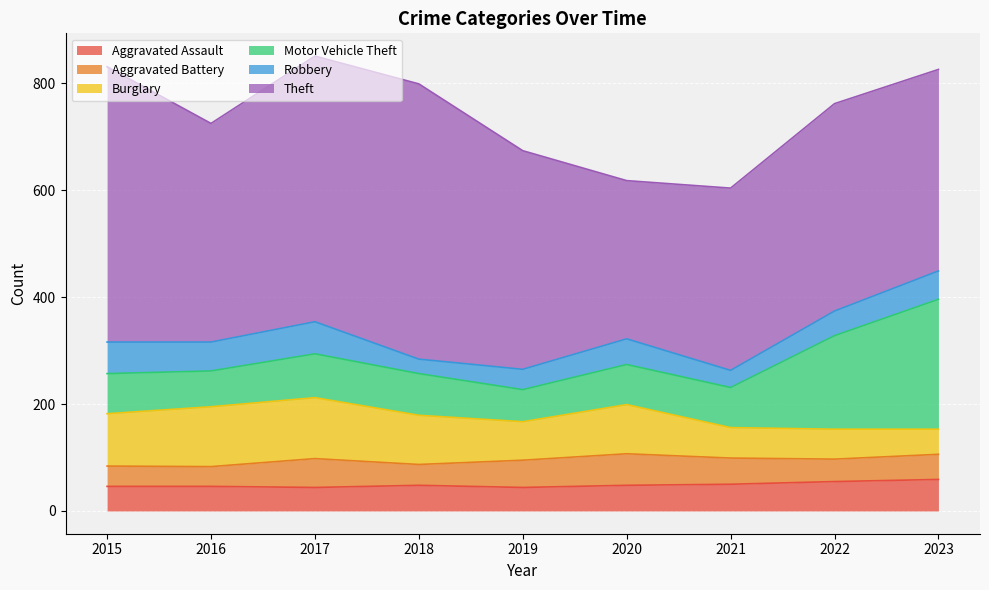

Where does the Aggravated Assault series first go above 48?

2021